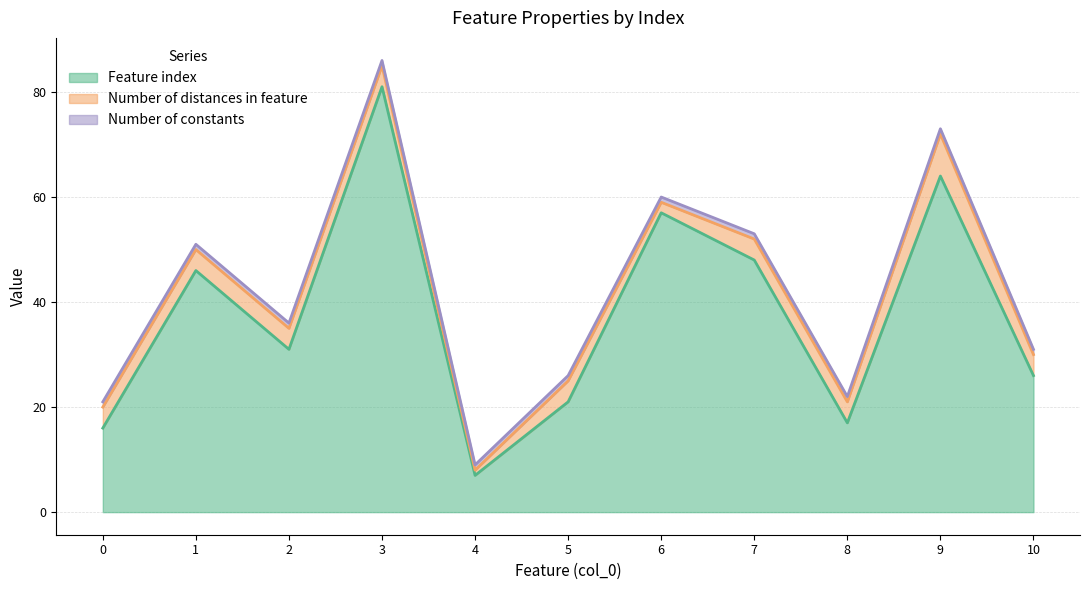

What is the value of the Number of constants point at the 1st from the left?

1